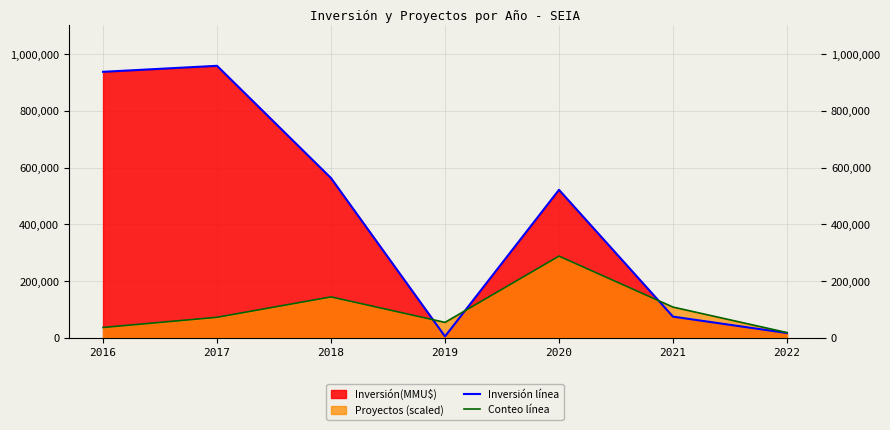

At which category is the sum across all series the highest?

2017